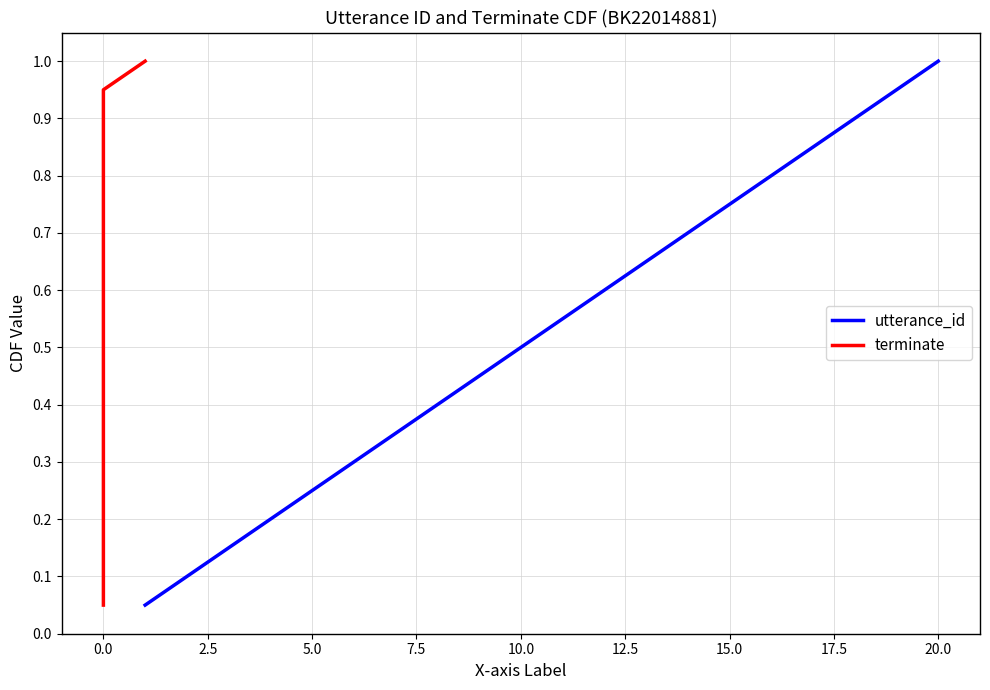

Is it true that utterance_id equals 0.2 at 10.0?

False